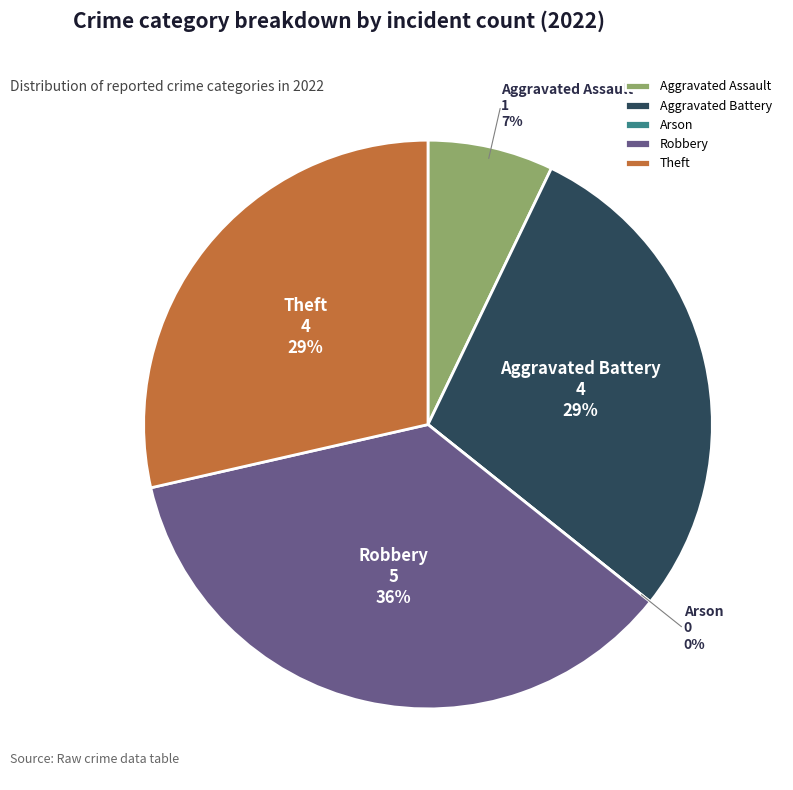

What is the change in value from Aggravated Assault to Arson?

-1